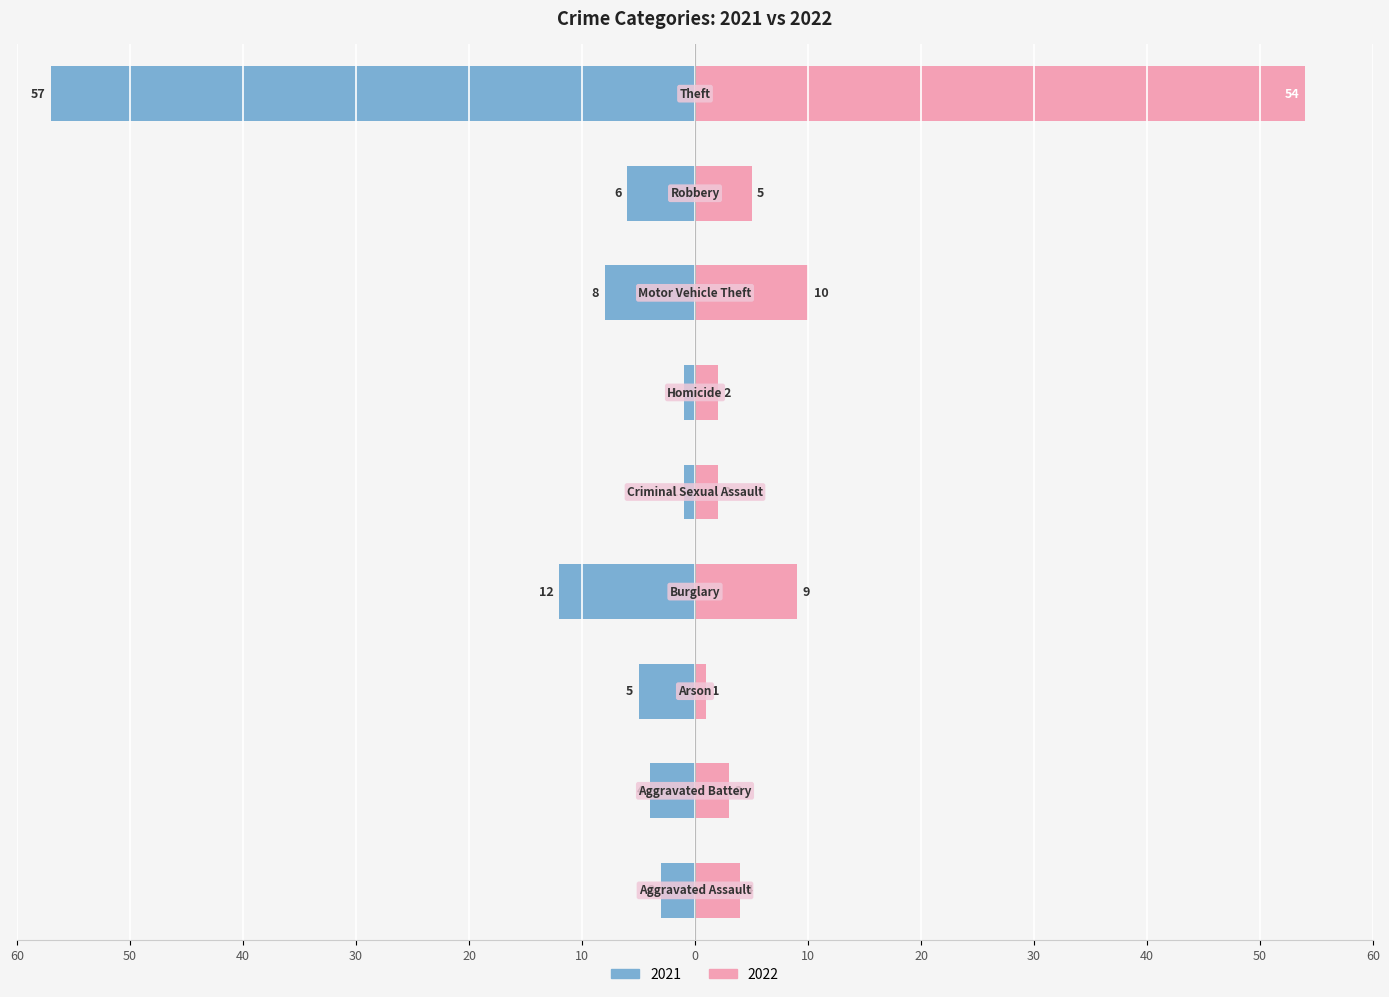

Reading left to right, what are all the values shown in this chart?

2021: -3	-4	-5	-12	-1	-1	-8	-6	-57
2022: 4	3	1	9	2	2	10	5	54